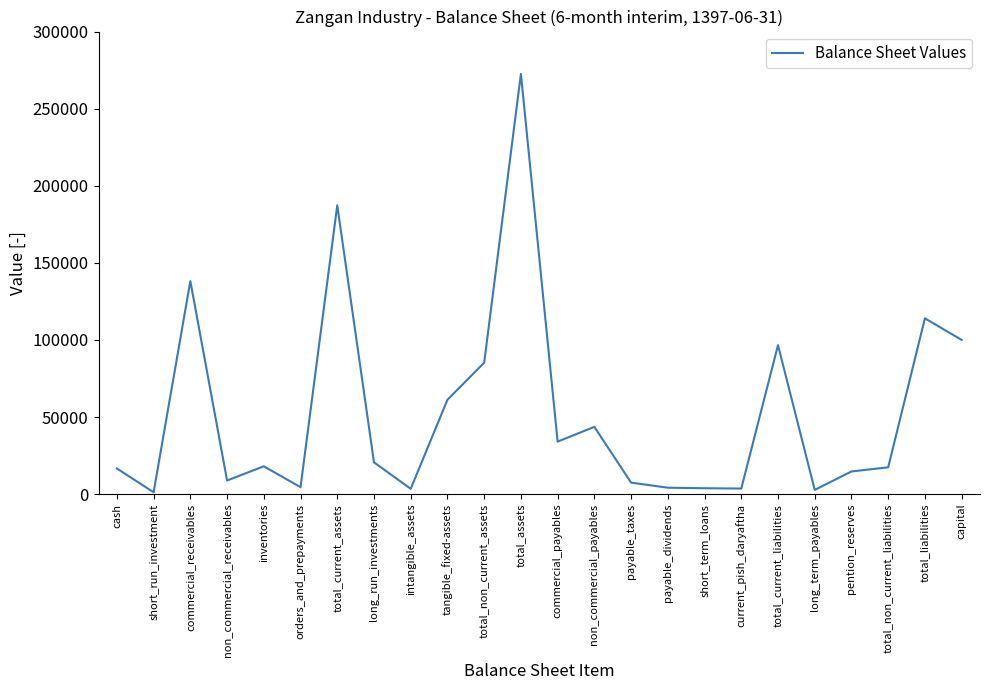

What is the difference between the maximum and minimum values?

271322